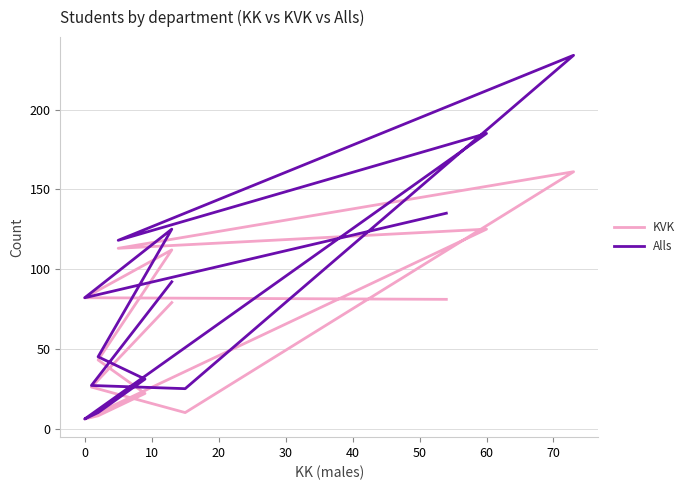

What is the greatest value displayed?

234